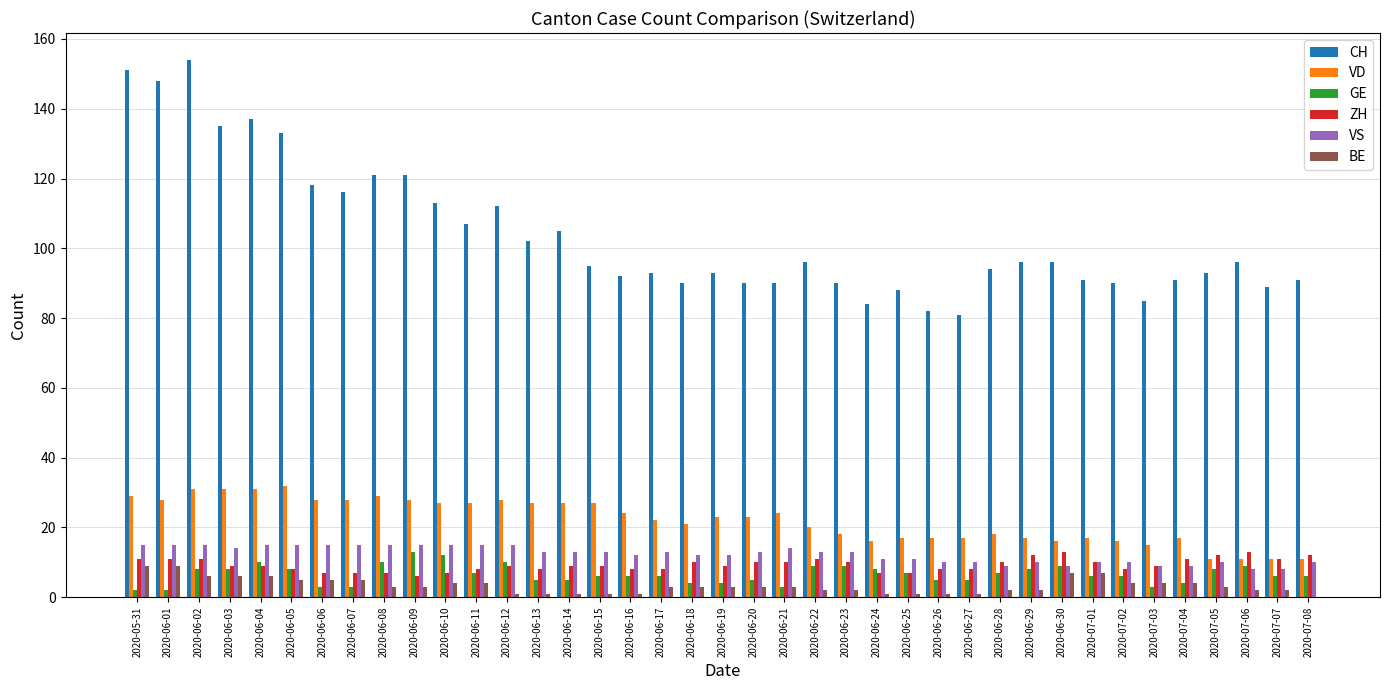

How many ZH values are between 8 and 11?

27